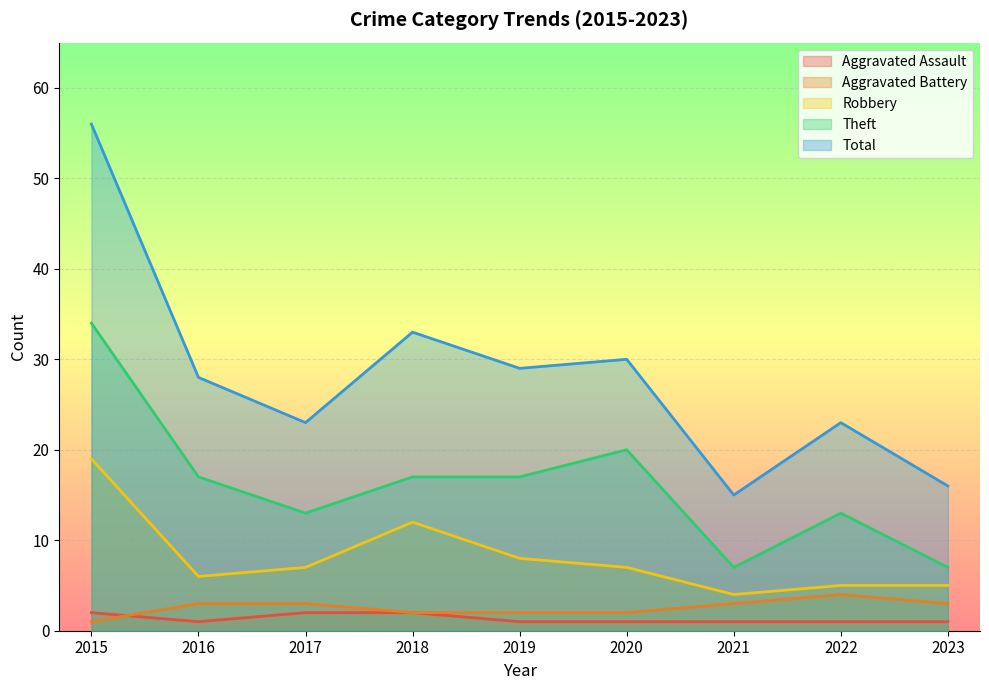

How many Aggravated Battery values are between 2 and 3?

7